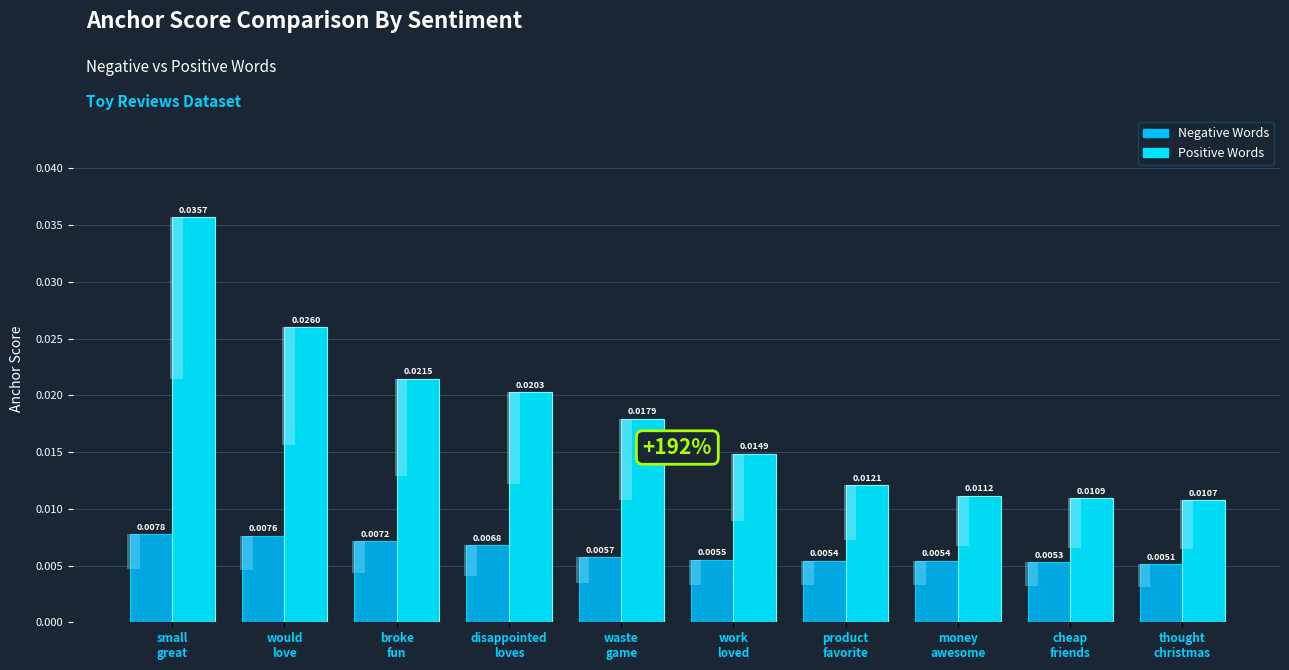

What is the label of the 4th bar from the right?

product
favorite